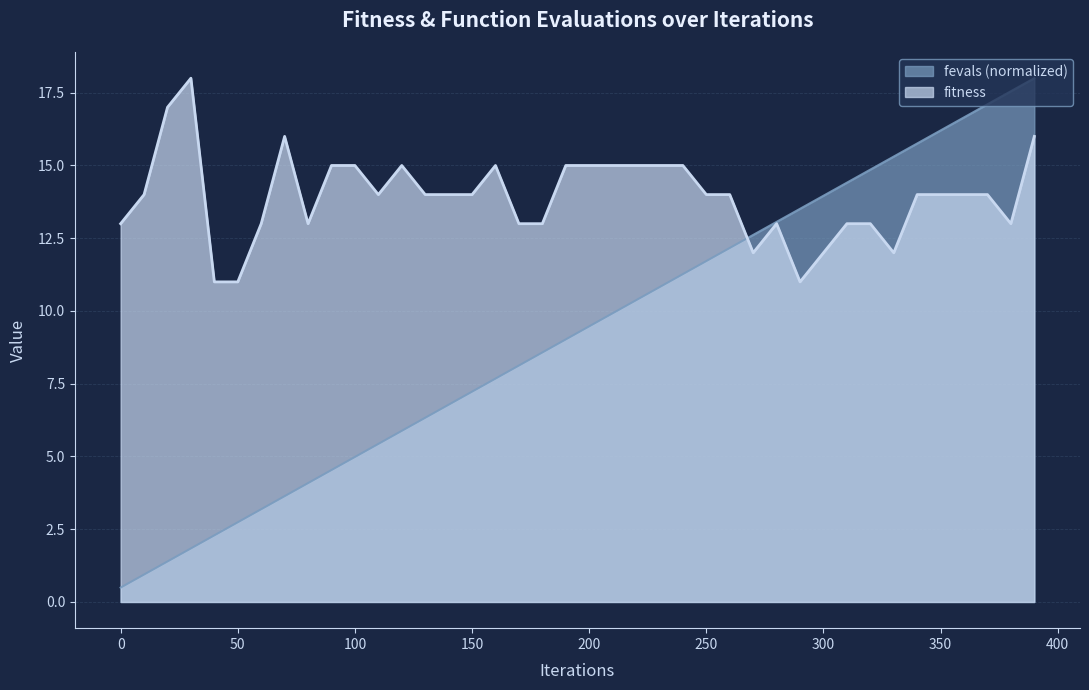

What is the difference between the fevals values at 270 and 130?

6.3